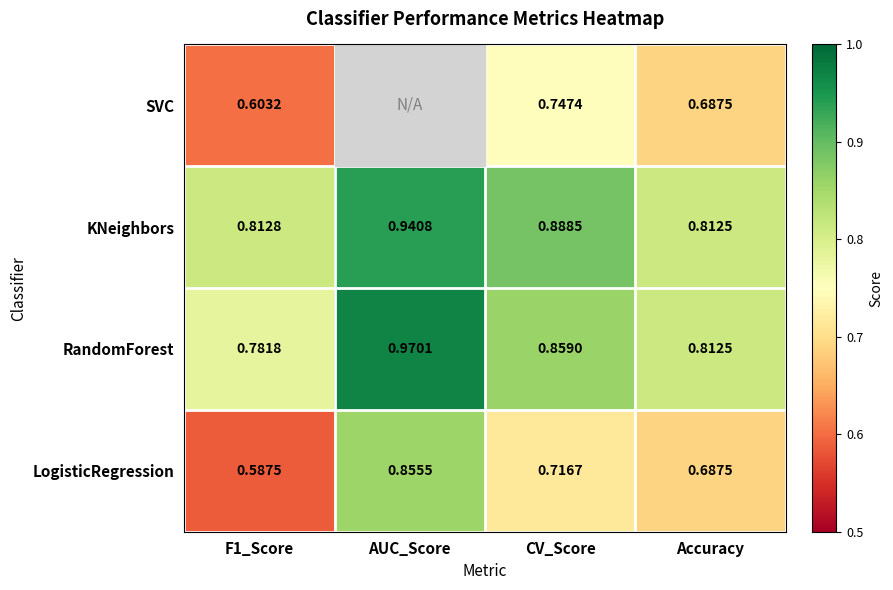

At which label does RandomForest reach its peak?

AUC_Score